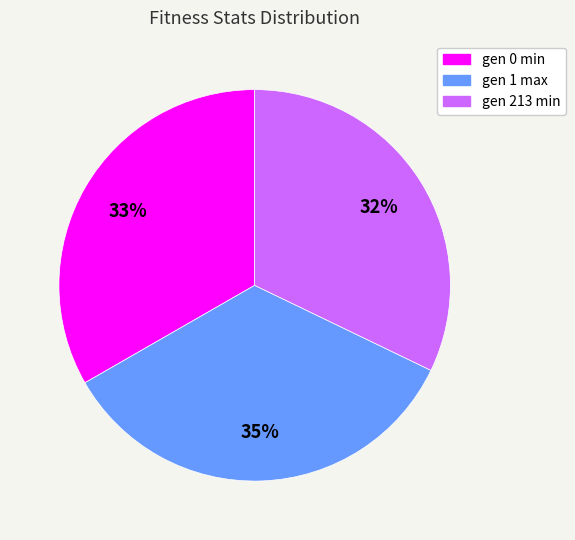

Which slice is the smallest?

gen 213 min